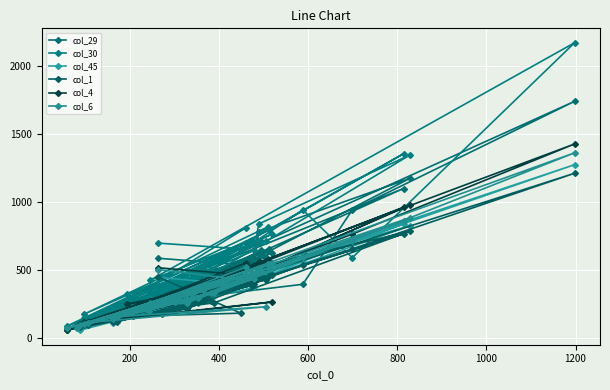

What is the lowest value of the col_1 series?

62